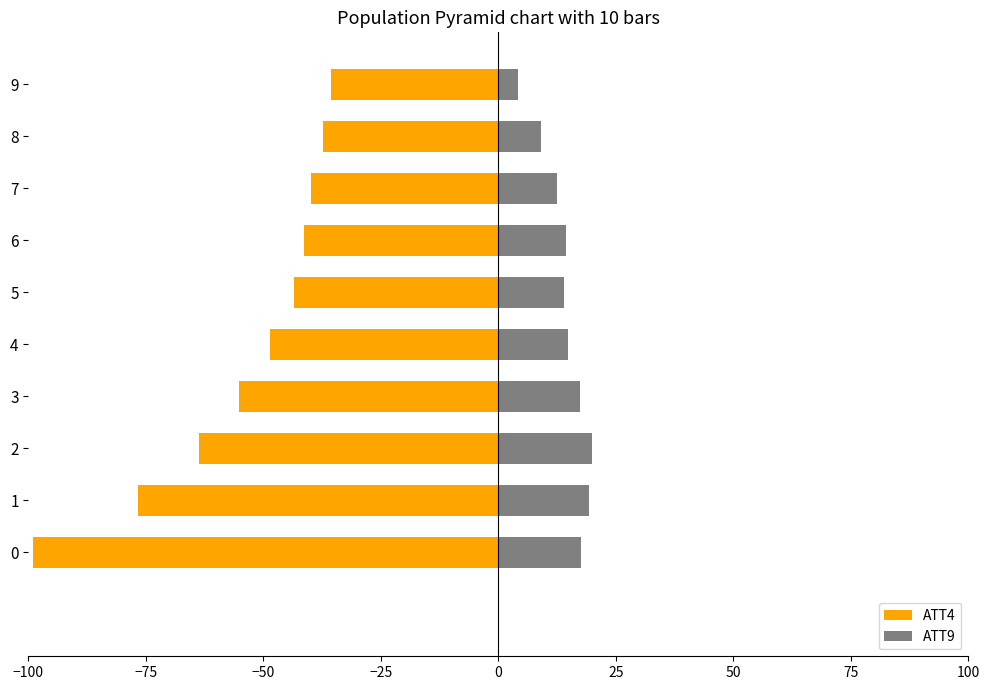

List the series in order of their overall mean, highest first.

ATT9, ATT4